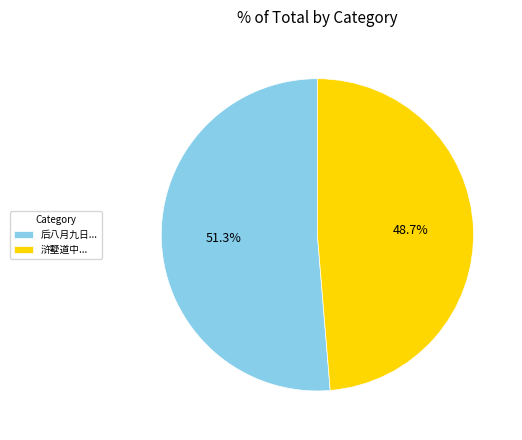

What is the ratio of the value at 浒墅道中... to the value at 后八月九日...?

0.9